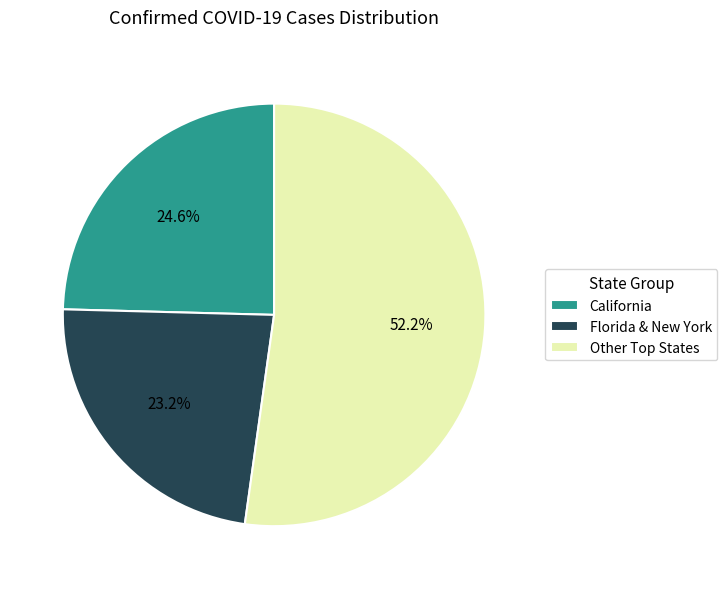

What is the ratio of the value at California to the value at Florida & New York?

1.1